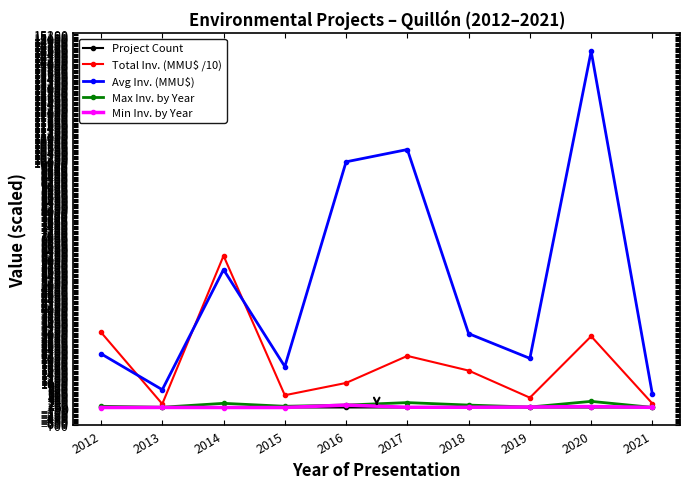

How many distinct data groups are displayed?

5